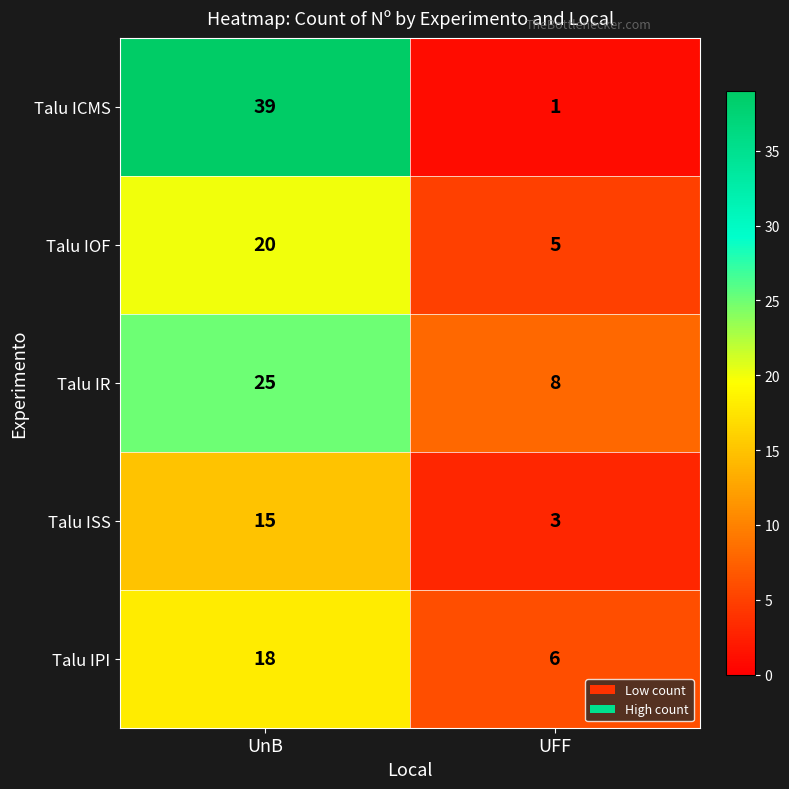

What is the maximum value shown in the chart?

39